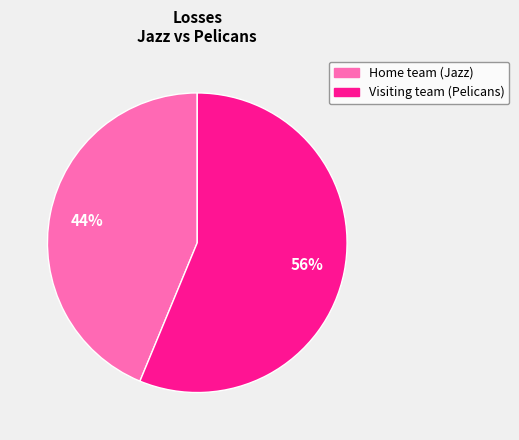

What percentage is the Home team (Jazz) slice, to the nearest percent?

44%